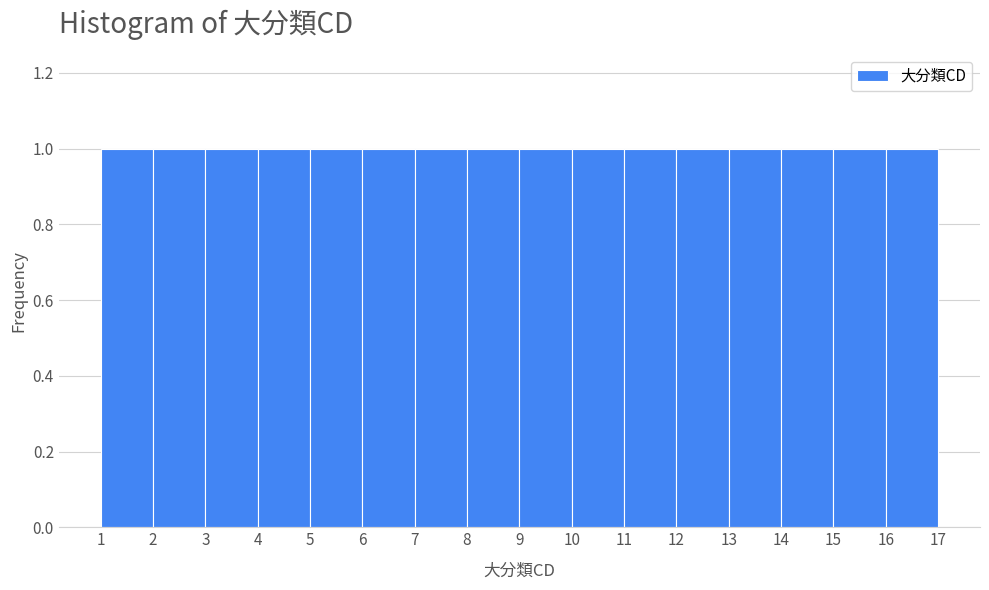

How tall is the bar that spans 4 to 5 on the x-axis? The values are not printed on the chart, so give them approximately, as read against the axis.

1